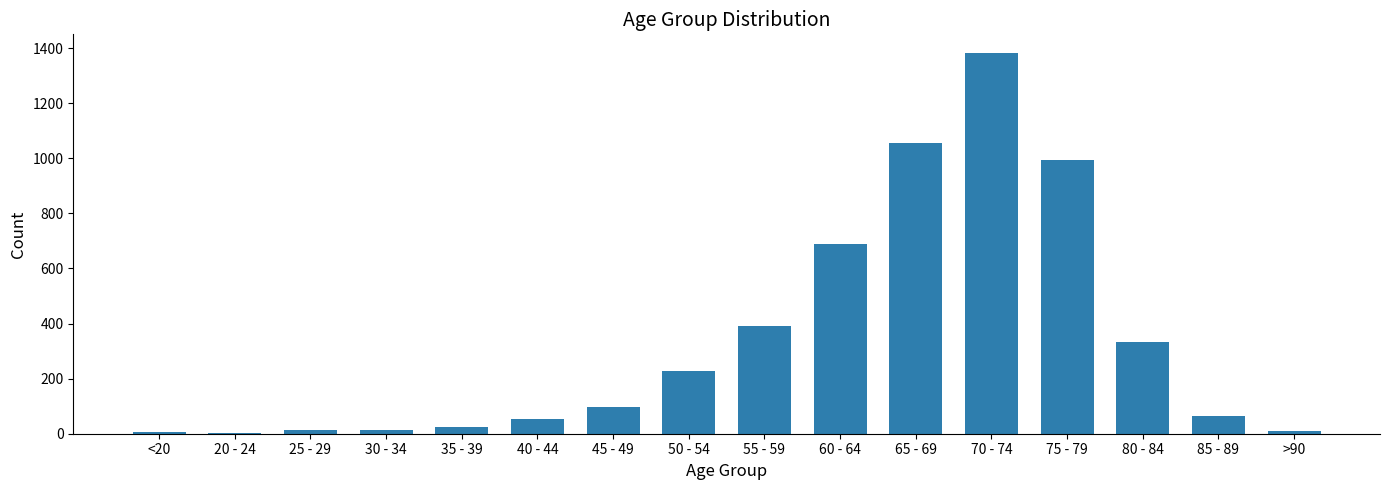

What is the maximum value shown in the chart?

1381